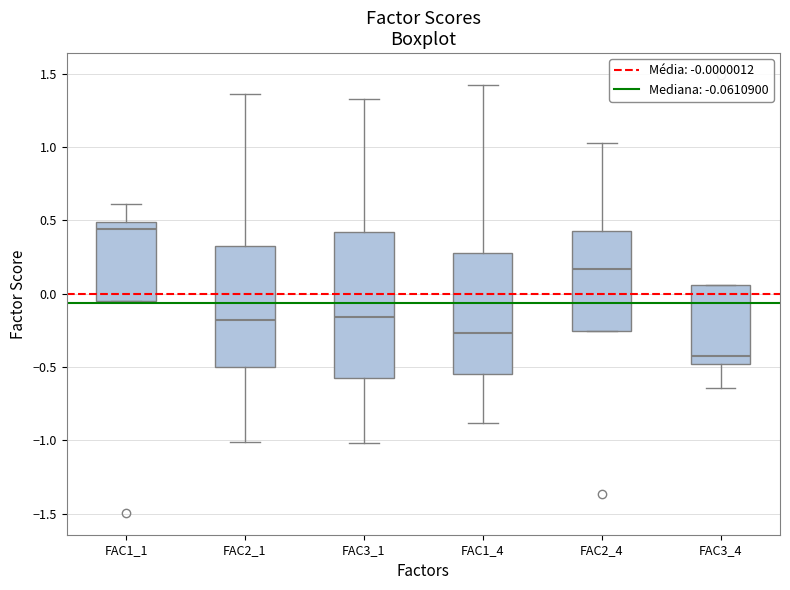

Reading left to right, read every box against the y-axis: the position of its median line, the range the box covers, and the ends of its whiskers. The values are not printed on the chart, so give them approximately, as read against the axis.

FAC1_1: median 0.45, box -0.05 to 0.50, whiskers -0.05 to 0.60
FAC2_1: median -0.20, box -0.50 to 0.35, whiskers -1.00 to 1.35
FAC3_1: median -0.15, box -0.60 to 0.40, whiskers -1.00 to 1.35
FAC1_4: median -0.25, box -0.55 to 0.30, whiskers -0.90 to 1.40
FAC2_4: median 0.15, box -0.25 to 0.45, whiskers -0.25 to 1.05
FAC3_4: median -0.45, box -0.50 to 0.05, whiskers -0.65 to 0.05